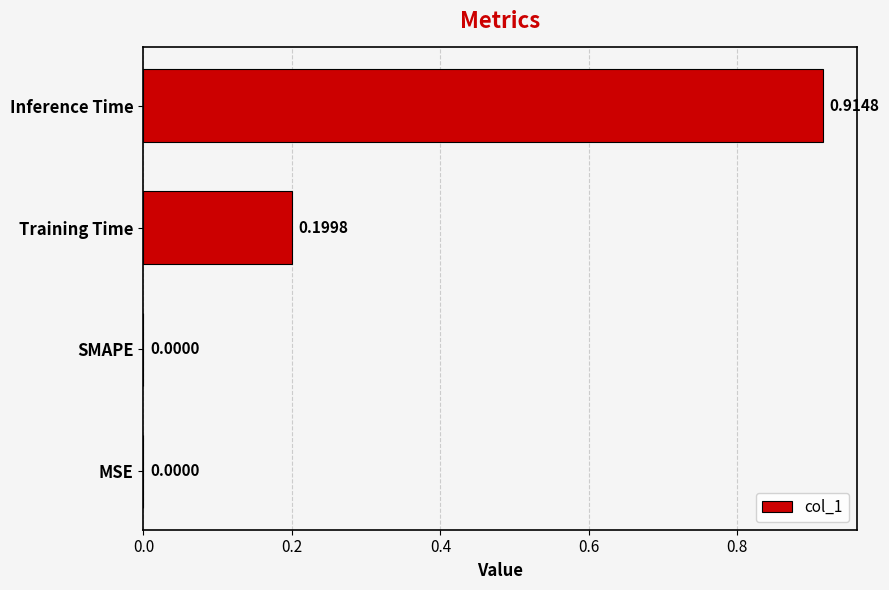

Are the bars grouped side by side (vs. stacked)?

No